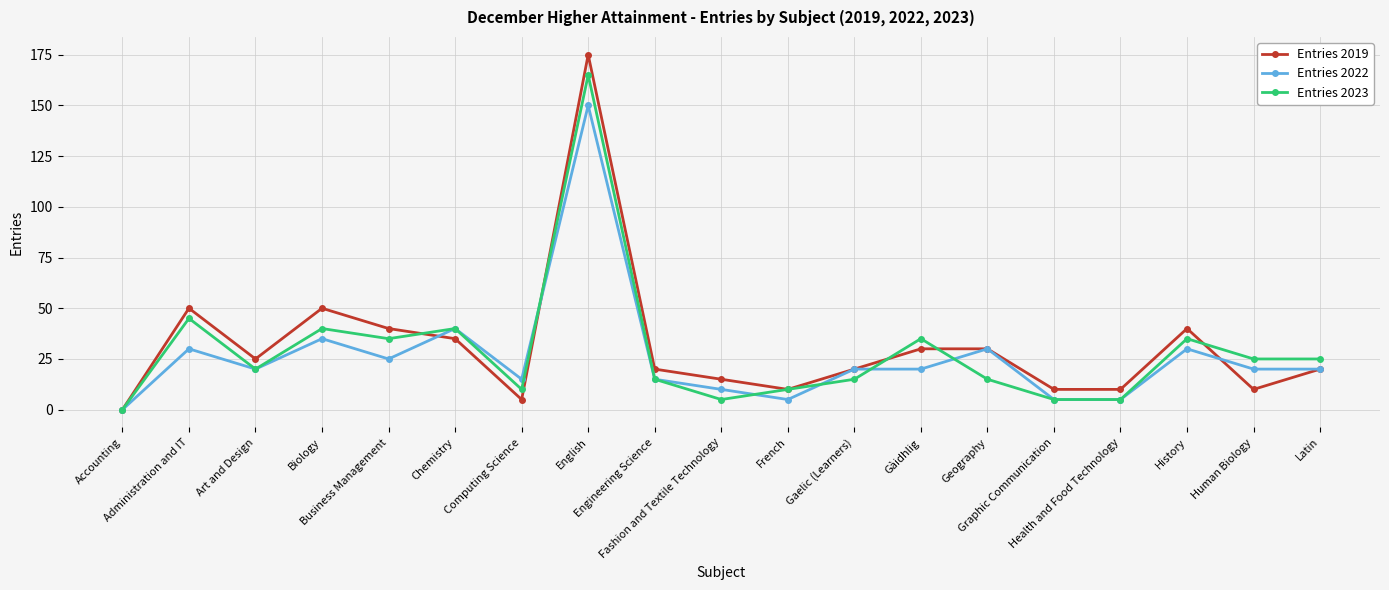

What are all the series names shown in the legend?

Entries 2019, Entries 2022, Entries 2023